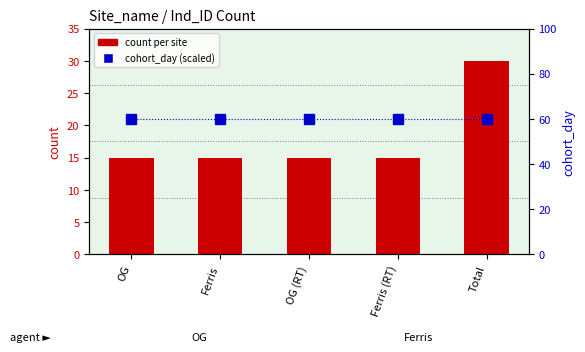

List the labels in order of count per site value, largest first.

Total, OG, Ferris, OG (RT), Ferris (RT)